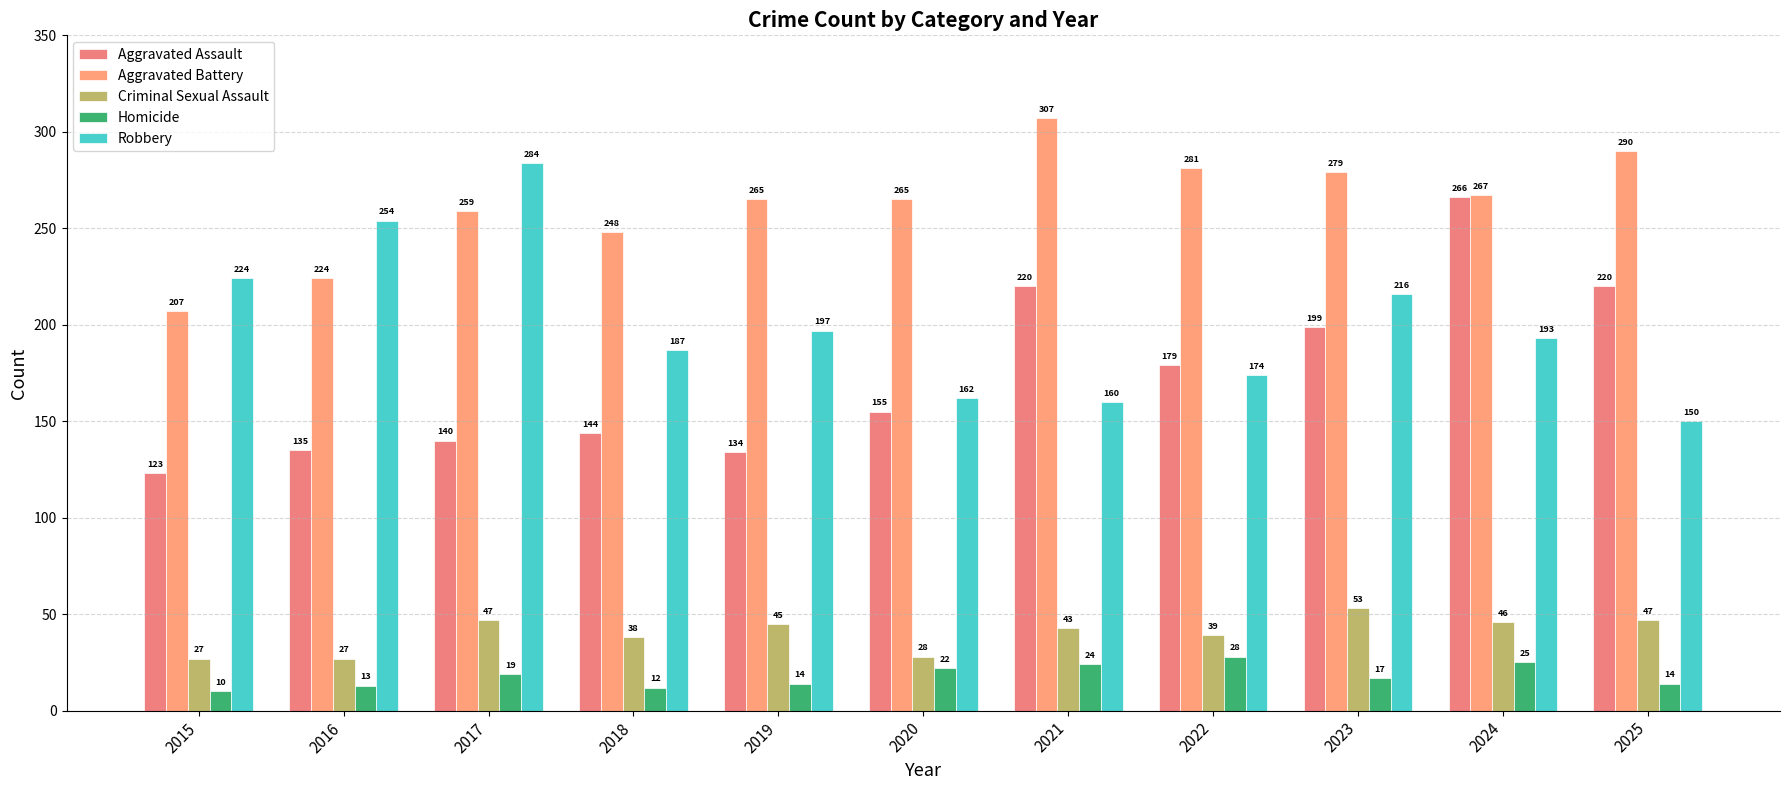

Which category has the highest value in the Criminal Sexual Assault series?

2023